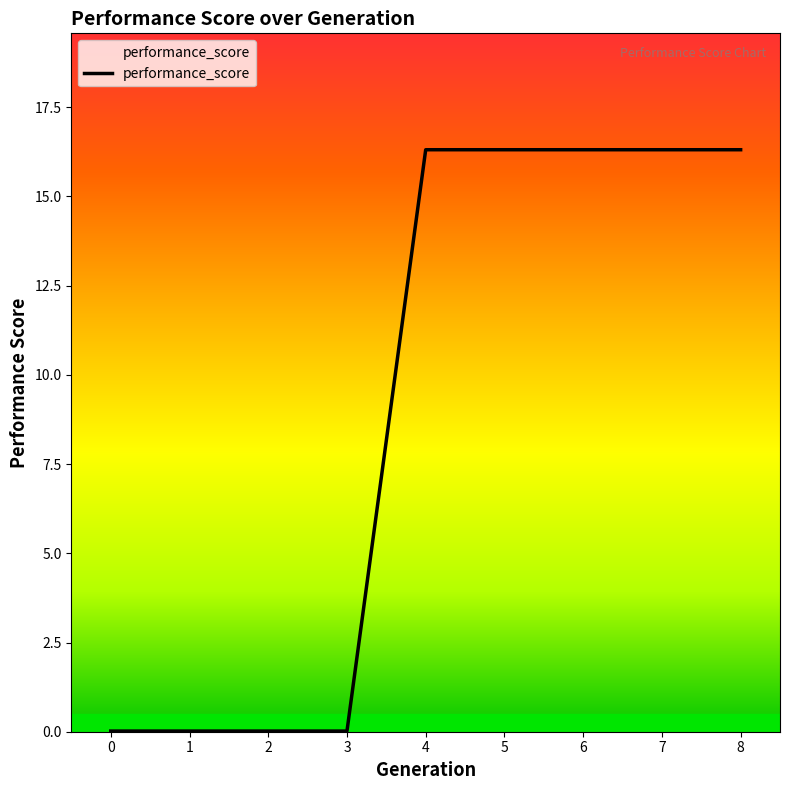

What is the maximum value shown in the chart?

16.3